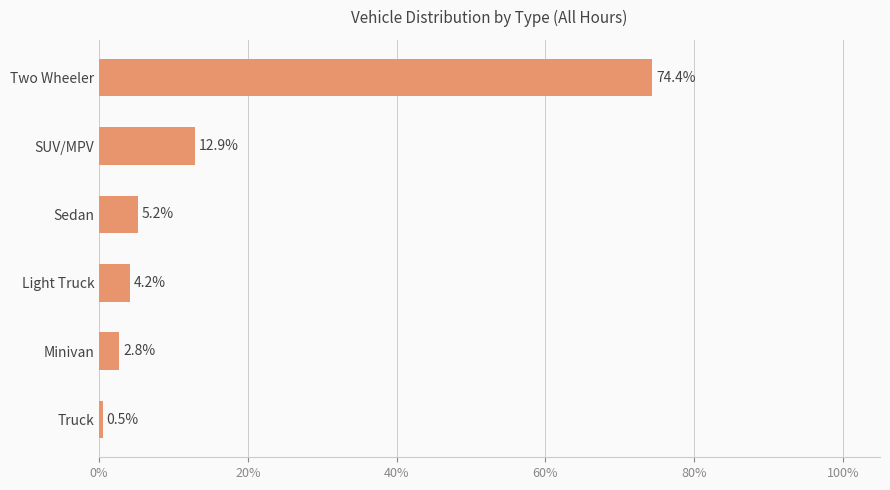

Rank the categories by value from highest to lowest.

Two Wheeler, SUV/MPV, Sedan, Light Truck, Minivan, Truck